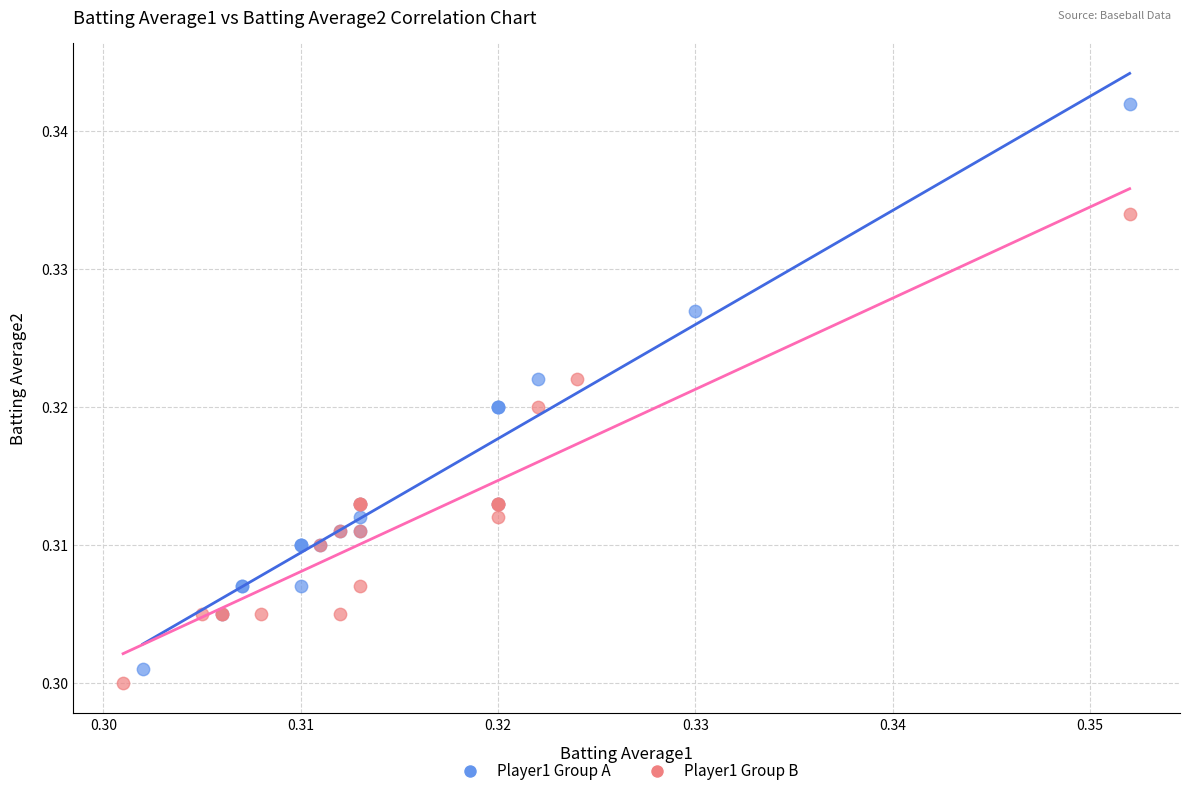

Which series has the widest spread of Y values?

Player1 Group A